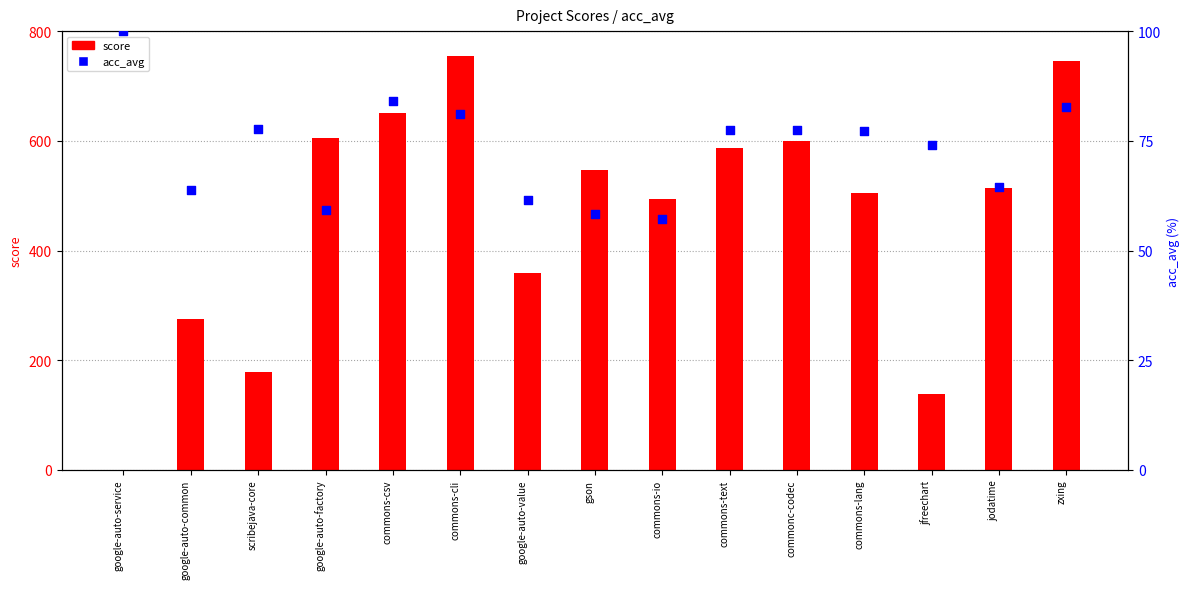

Which series contains the highest Y value?

score